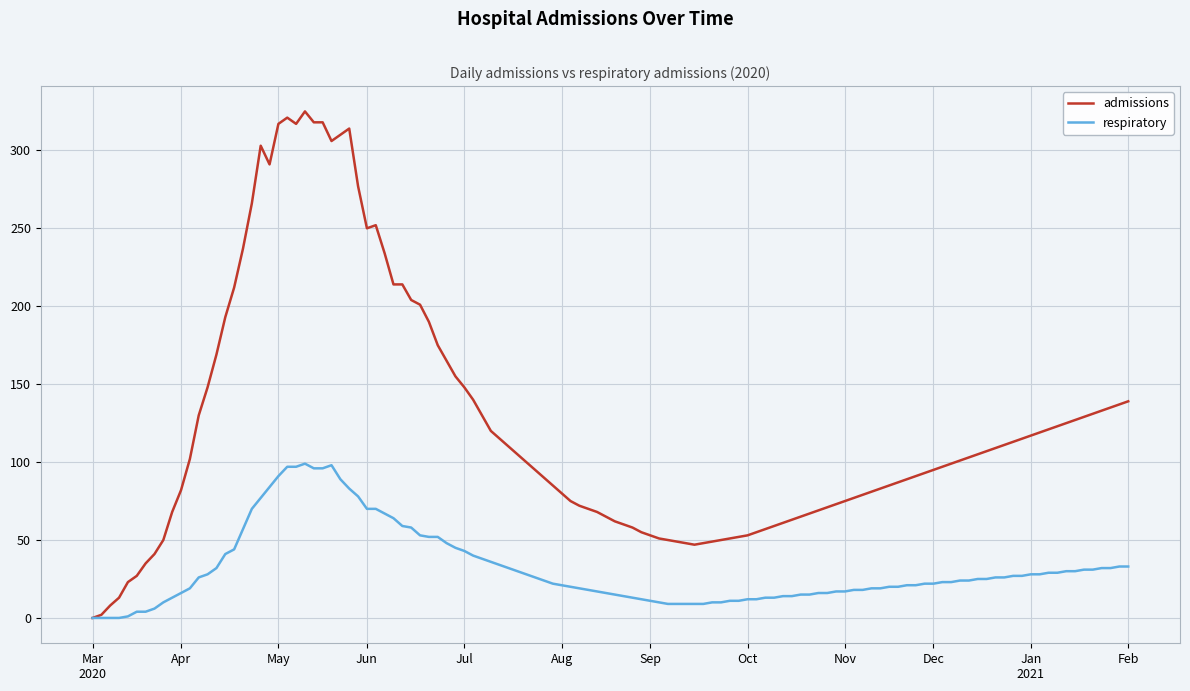

What is the maximum value shown in the chart?

325